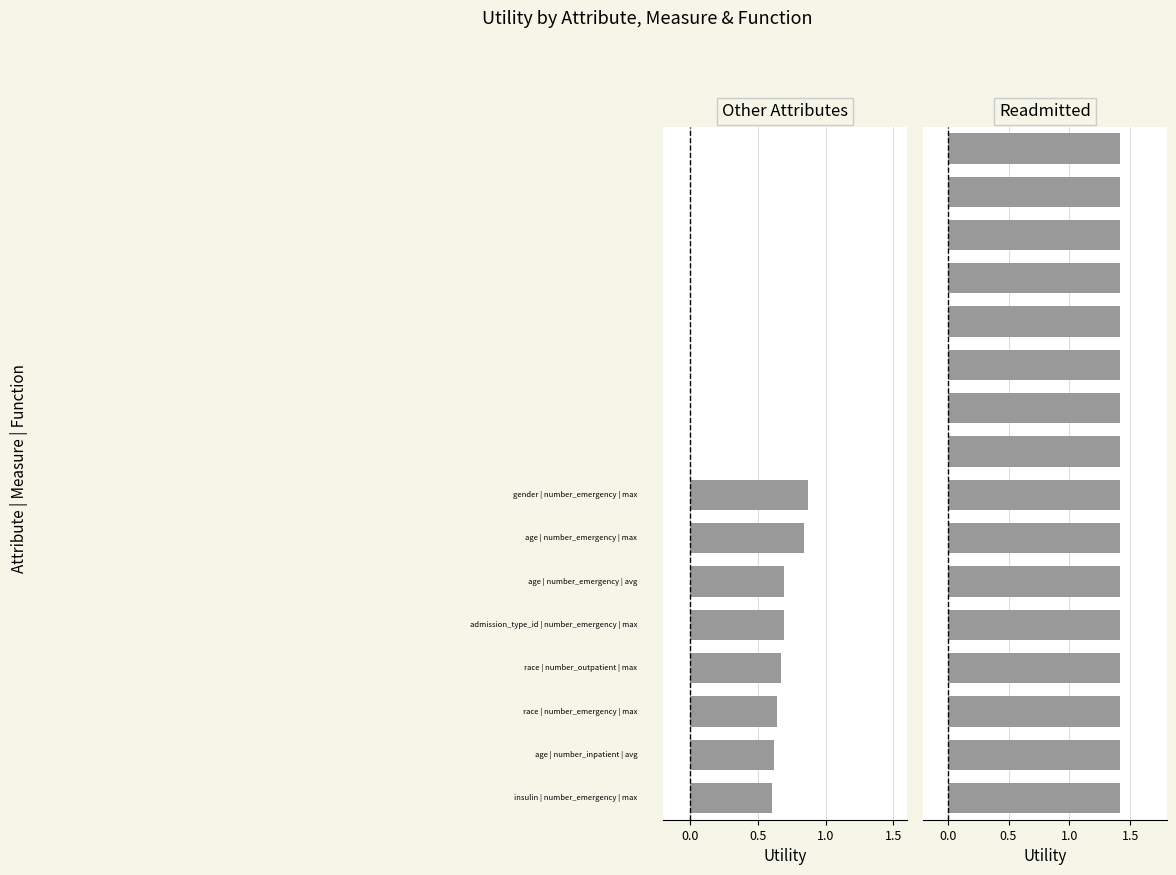

Reading left to right, extract all data points from this chart.

readmitted|time_in_hospital|sum=1.4	readmitted|num_lab_procedures|sum=1.4	readmitted|num_procedures|sum=1.4	readmitted|num_medications|sum=1.4	readmitted|number_outpatient|sum=1.4	readmitted|number_emergency|sum=1.4	readmitted|number_inpatient|sum=1.4	readmitted|number_diagnoses|sum=1.4	readmitted|time_in_hospital|avg=1.4	readmitted|num_lab_procedures|avg=1.4	readmitted|num_procedures|avg=1.4	readmitted|number_outpatient|avg=1.4	readmitted|number_emergency|avg=1.4	readmitted|number_inpatient|avg=1.4	readmitted|number_diagnoses|avg=1.4	readmitted|num_medications|avg=1.4	gender|number_emergency|max=0.9	age|number_emergency|max=0.8	age|number_emergency|avg=0.7	admission_type_id|number_emergency|max=0.7	race|number_outpatient|max=0.7	race|number_emergency|max=0.6	age|number_inpatient|avg=0.6	insulin|number_emergency|max=0.6